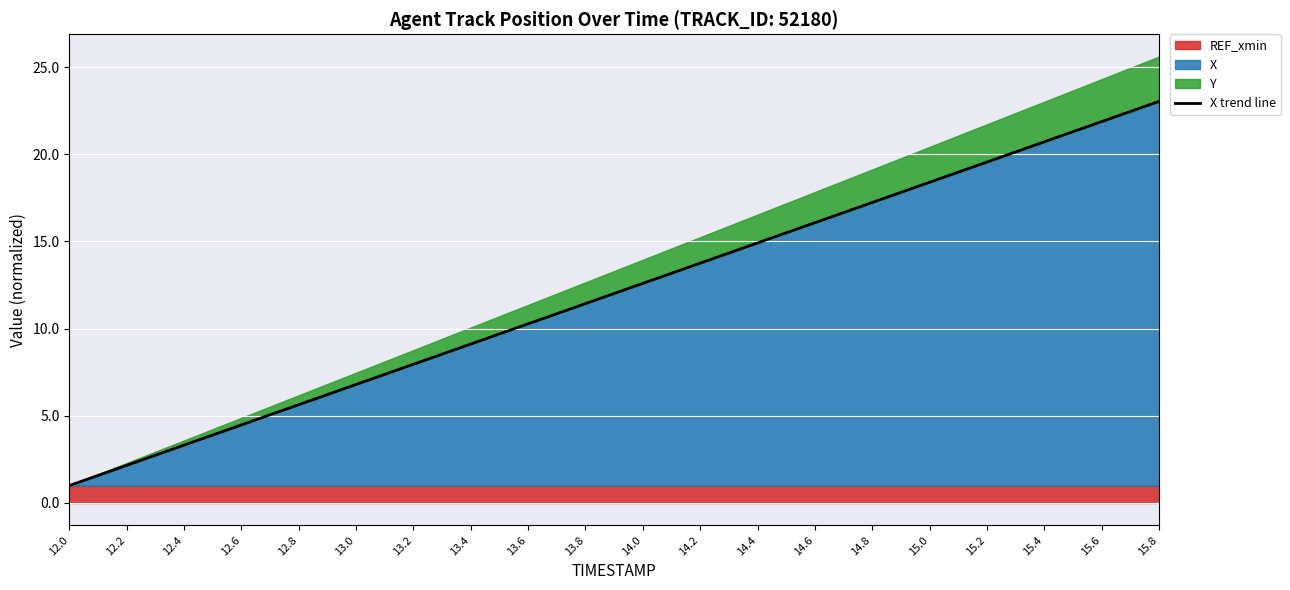

At which category does the chart reach its peak across all series?

15.8